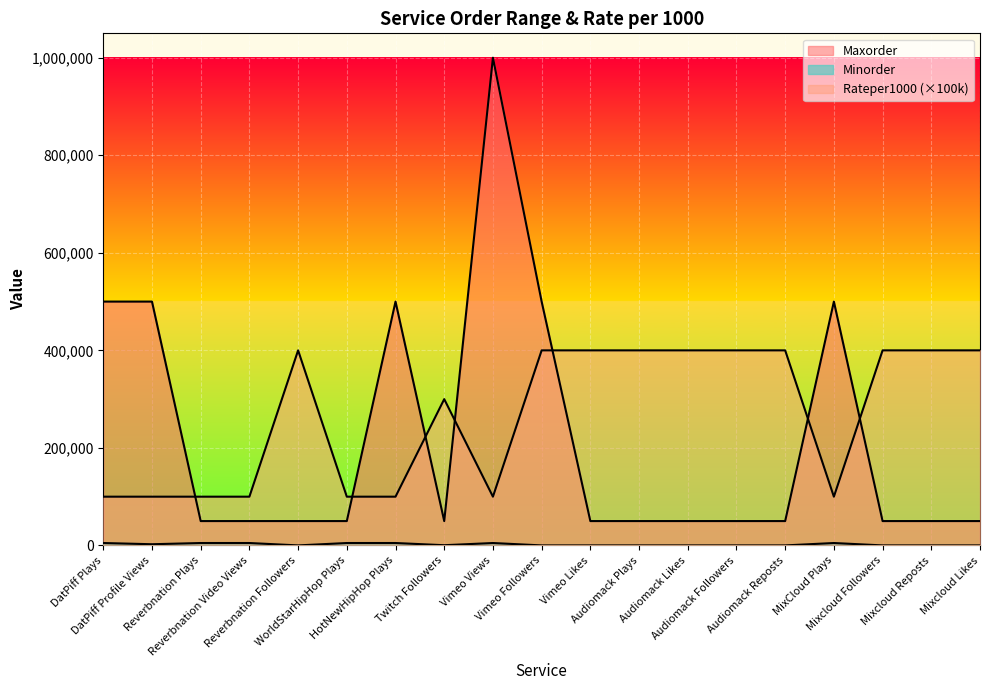

True or false: Minorder and Rateper1000 cross at least once.

False